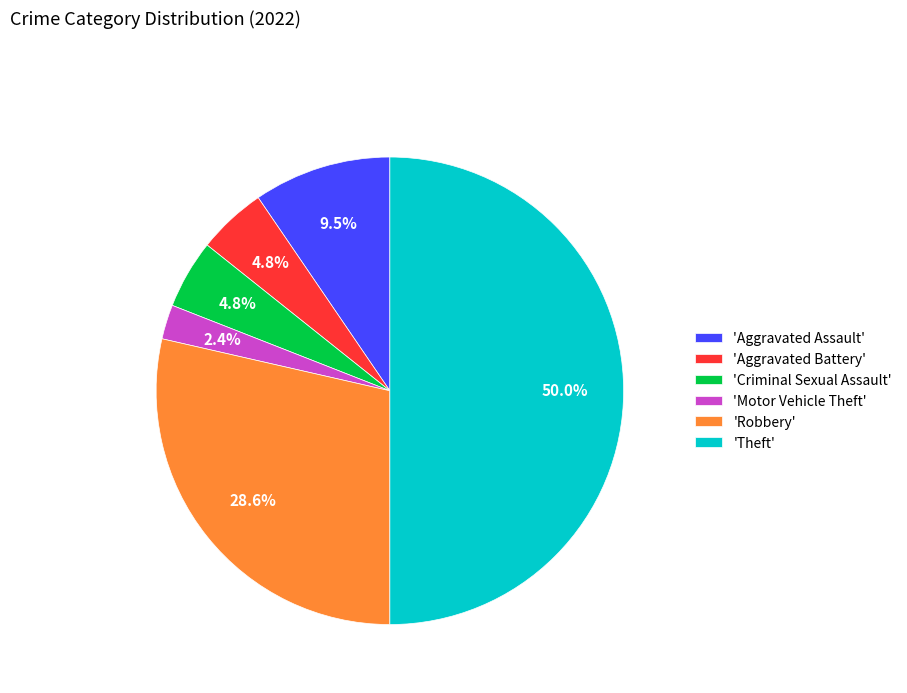

What portion of the pie excludes 'Aggravated Battery'?

95.2%